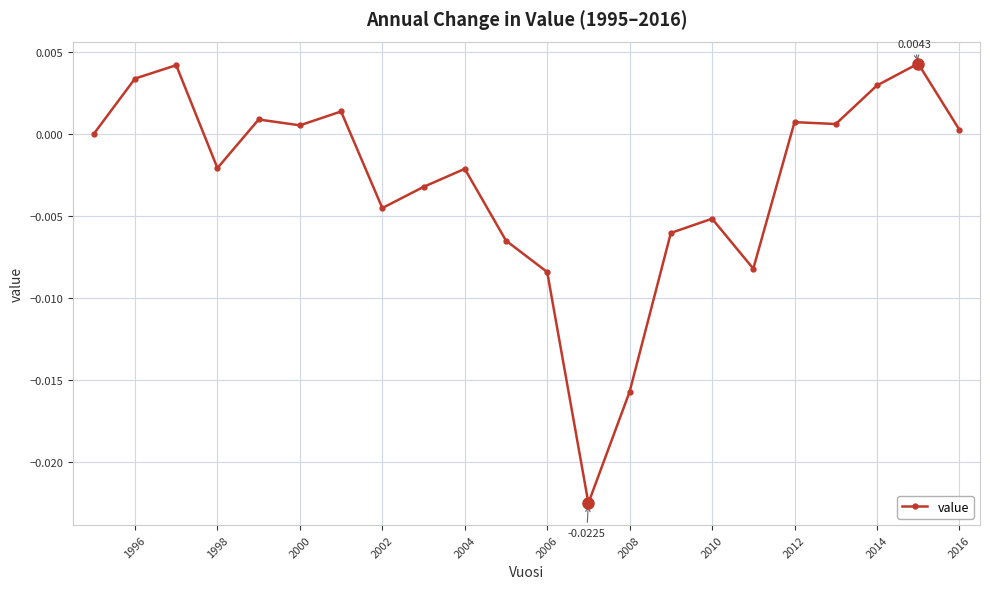

True or false: there are more than 2 points higher than both neighbors.

True